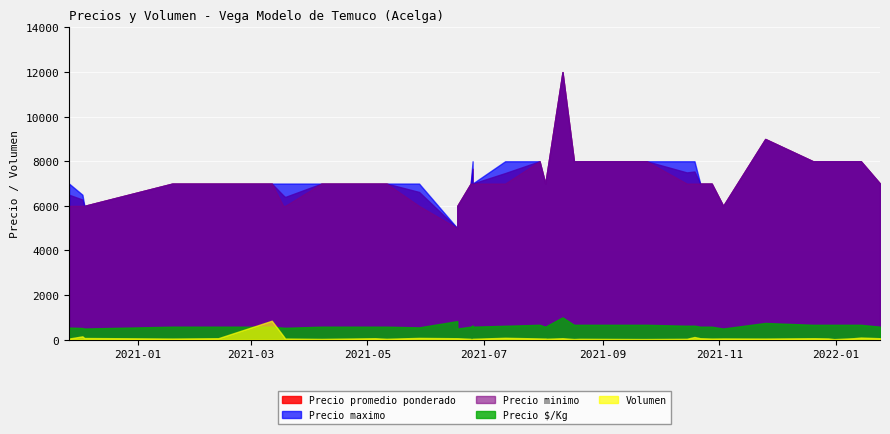

The value of Precio promedio ponderado at 2022-01-24 is 7000. True or false?

True